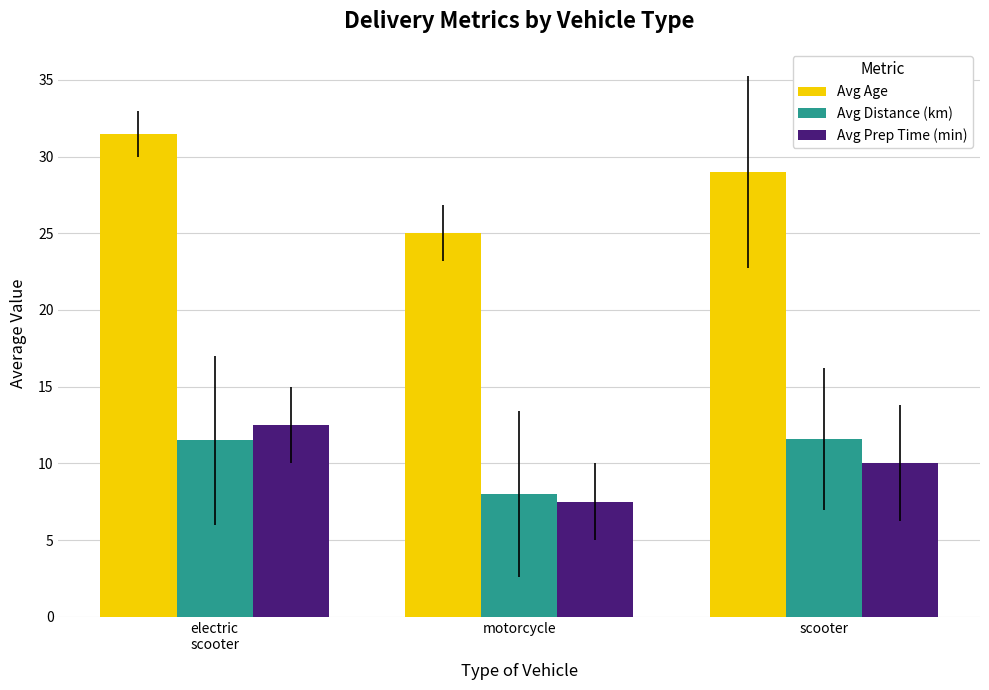

At scooter, list the series in order from smallest to largest.

Avg Prep Time (min), Avg Distance (km), Avg Age